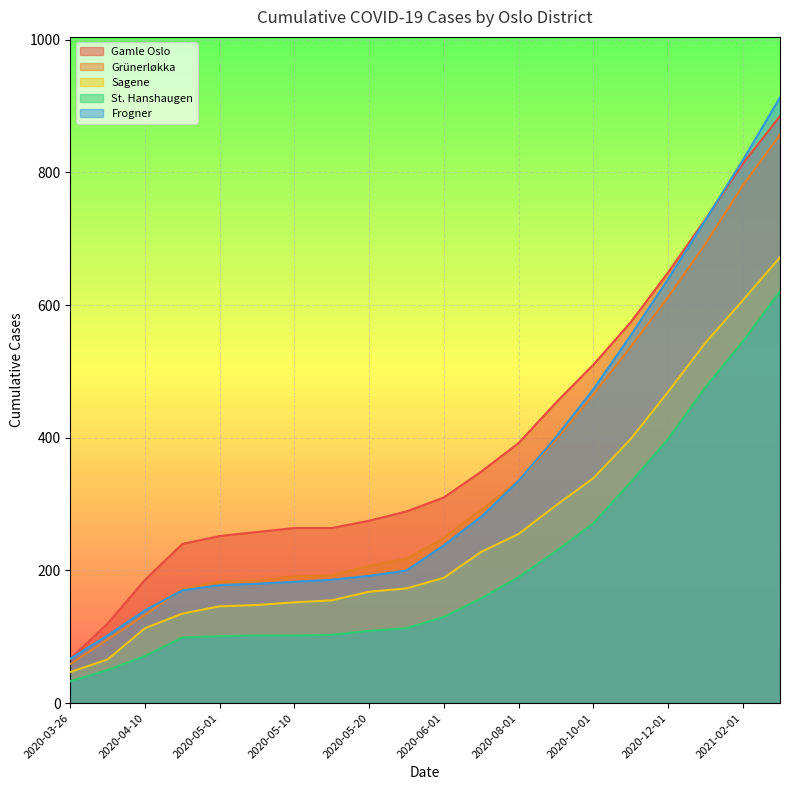

Rank the series at 2020-12-01 from lowest to highest value.

St. Hanshaugen, Sagene, Grünerløkka, Frogner, Gamle Oslo